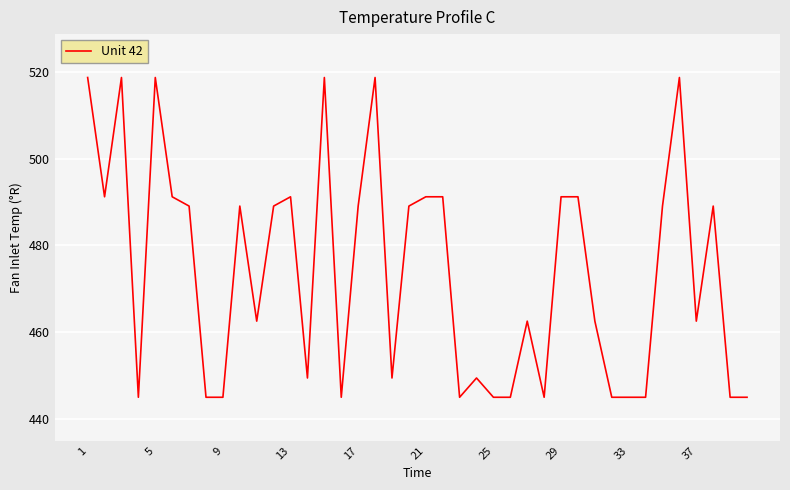

True or false: the data has more than 2 interior local peaks.

True